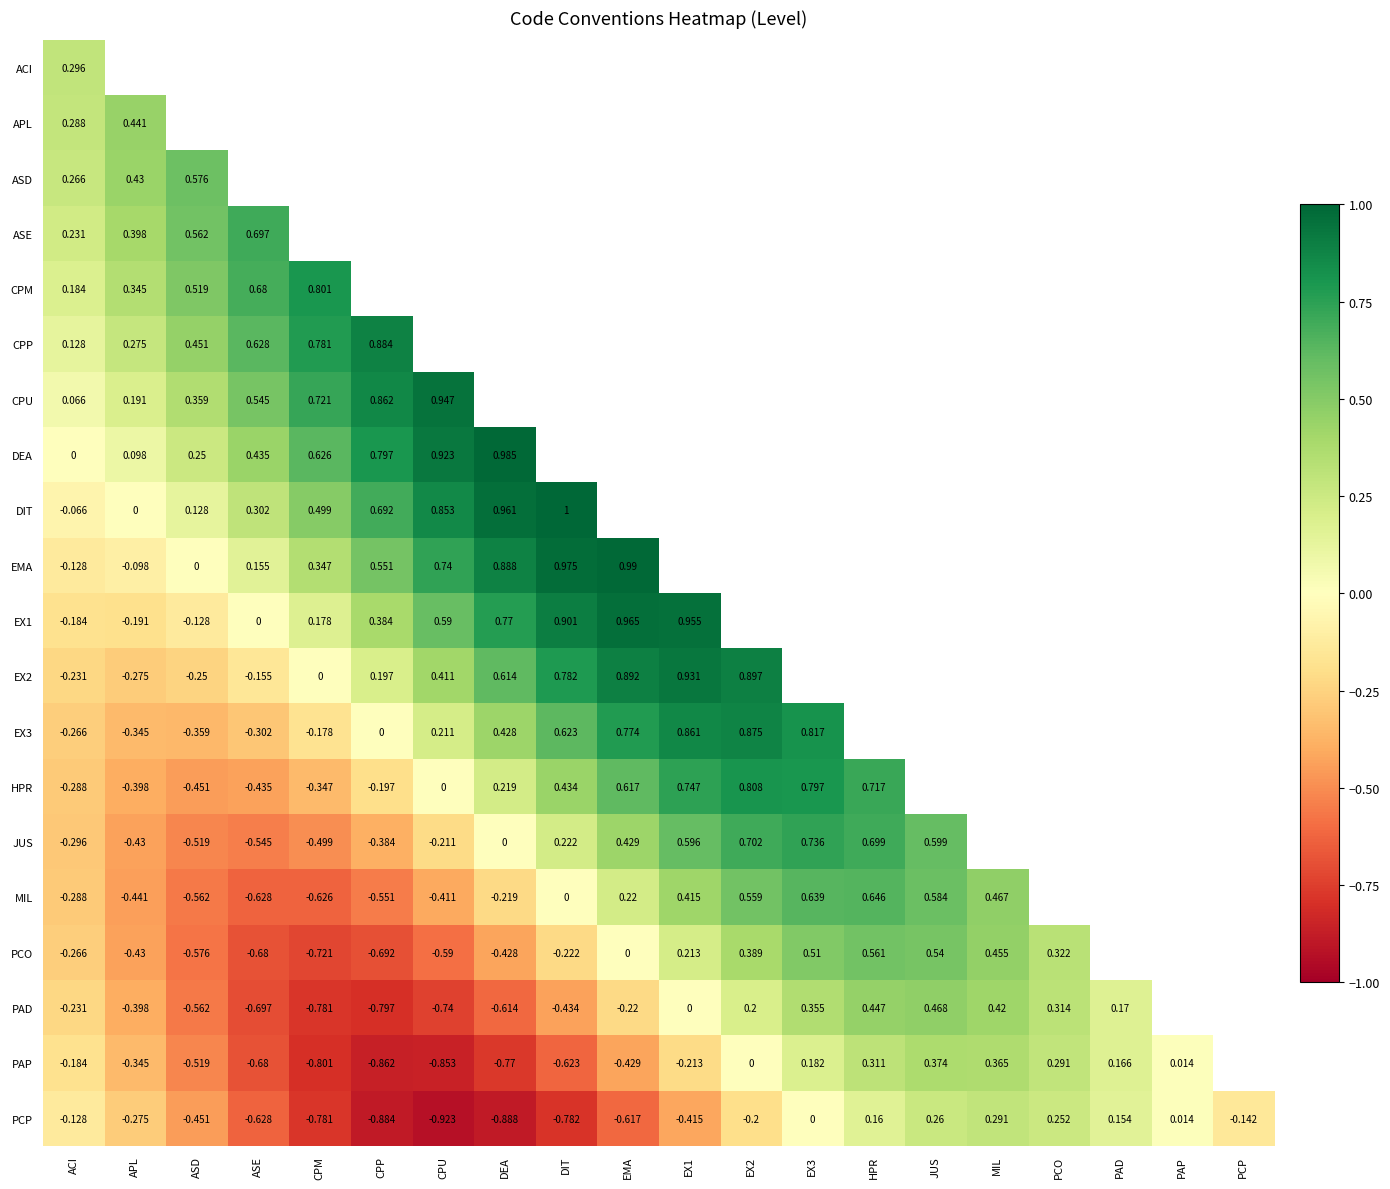

At which label does PCP reach its peak?

MIL